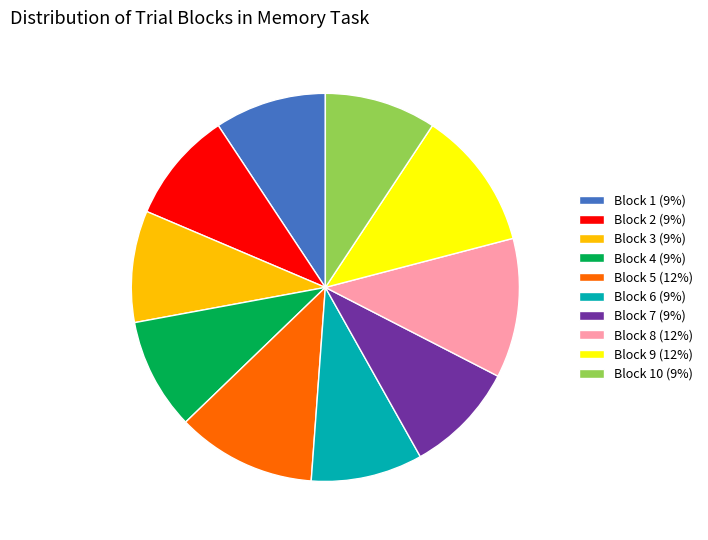

Does any single category account for the majority?

No